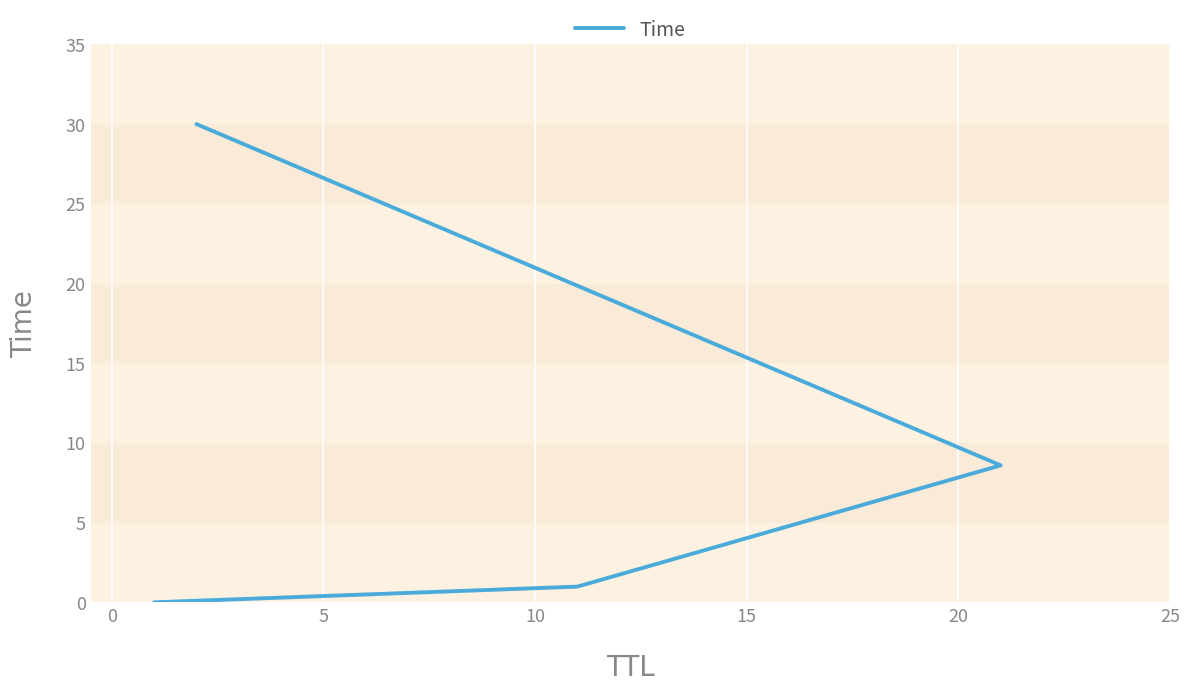

True or false: there are more than 1 points higher than both neighbors.

False